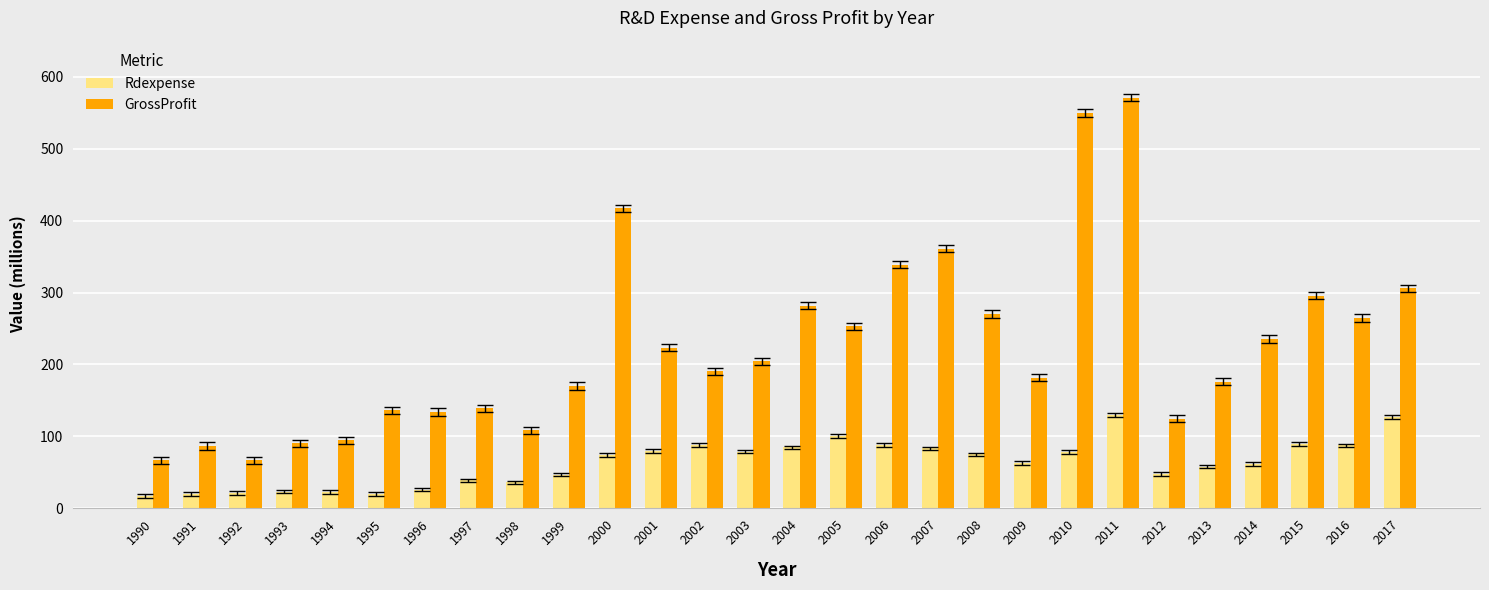

How many groups of bars are there?

28